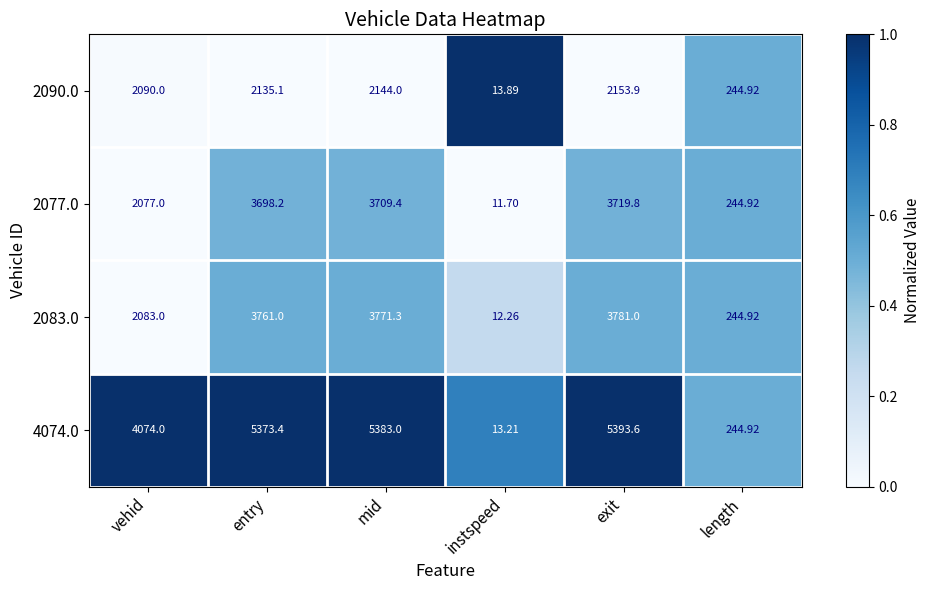

At which label does 4074.0 reach its peak?

exit